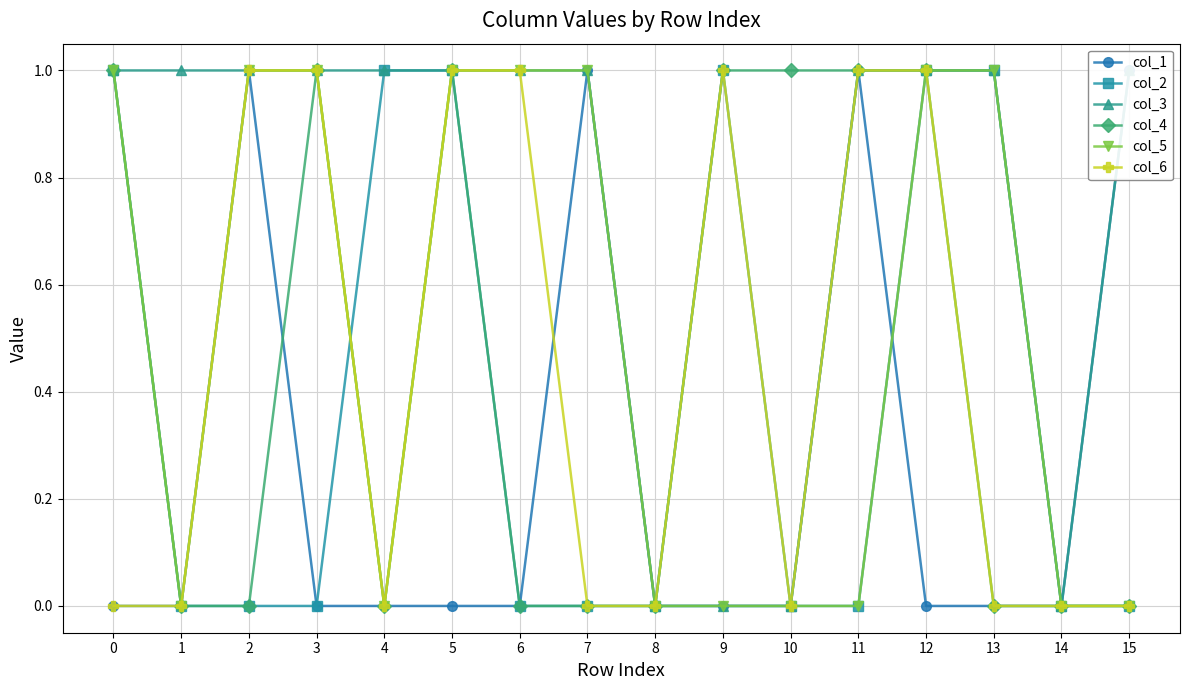

What is the total value across all series at 0?

4